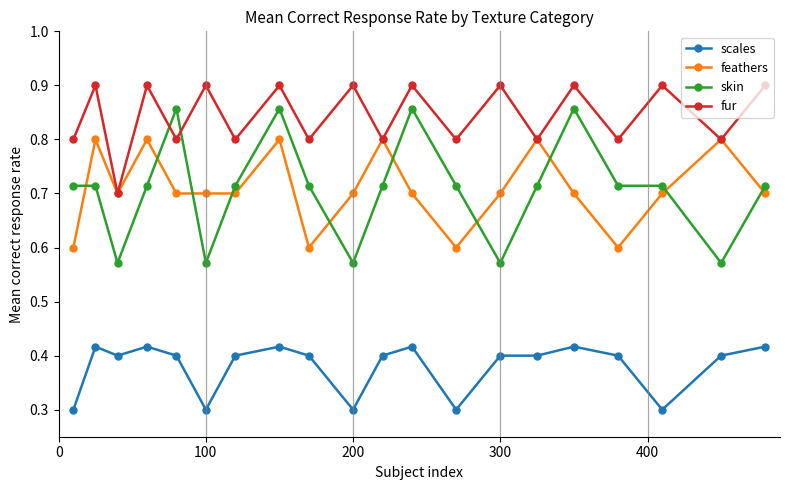

True or false: feathers has more than 1 interior local peaks.

True